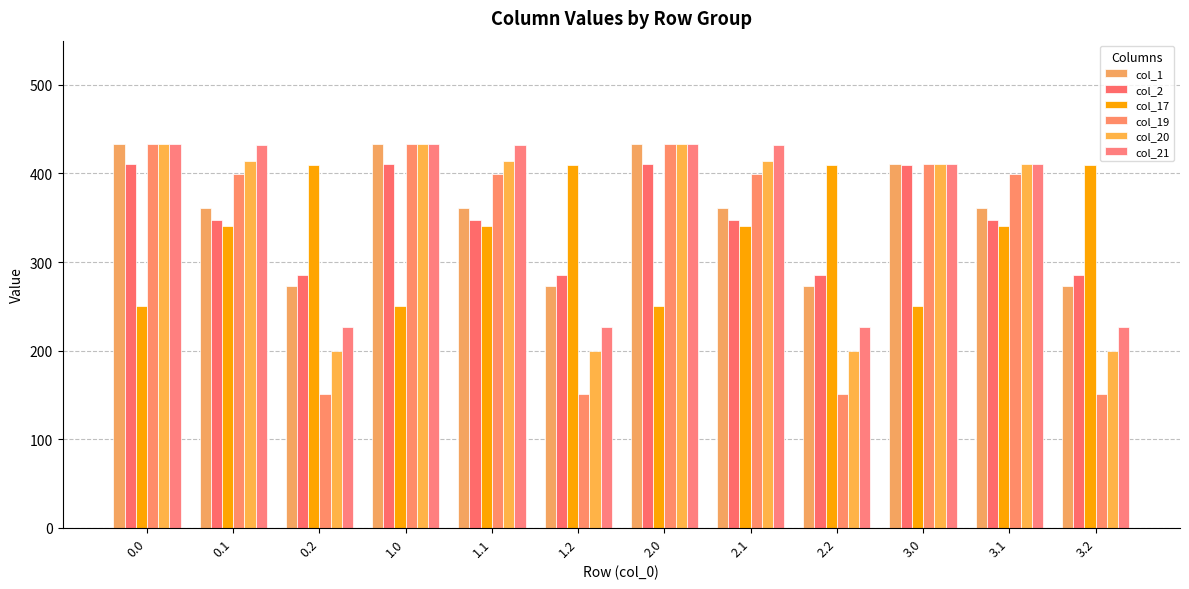

Read the col_2 value at 3.1.

347.9